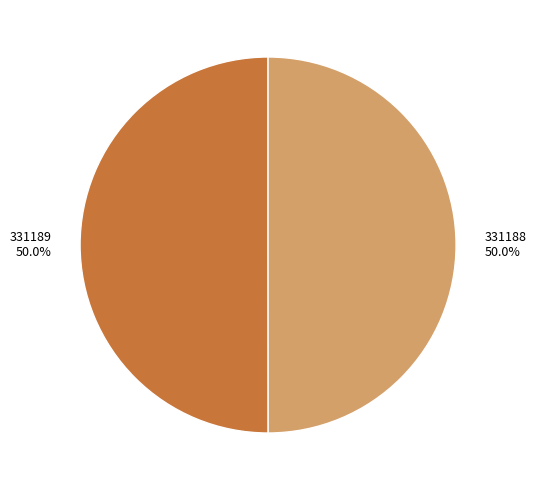

To the nearest percent, what portion does 331188 represent?

50%